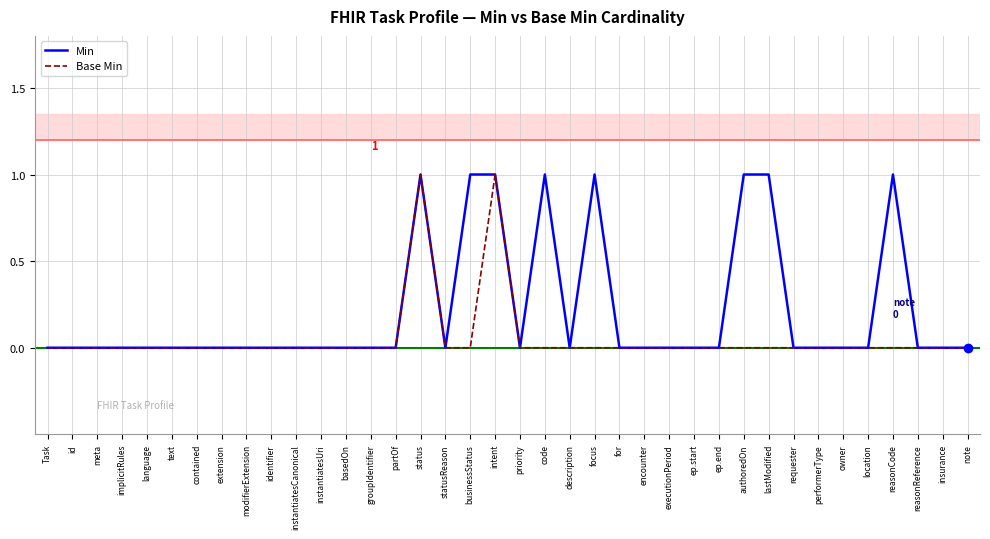

Reading left to right, extract all data points from this chart.

Min: 0	0	0	0	0	0	0	0	0	0	0	0	0	0	0	1	0	1	1	0	1	0	1	0	0	0	0	0	1	1	0	0	0	0	1	0	0	0
Base Min: 0	0	0	0	0	0	0	0	0	0	0	0	0	0	0	1	0	0	1	0	0	0	0	0	0	0	0	0	0	0	0	0	0	0	0	0	0	0